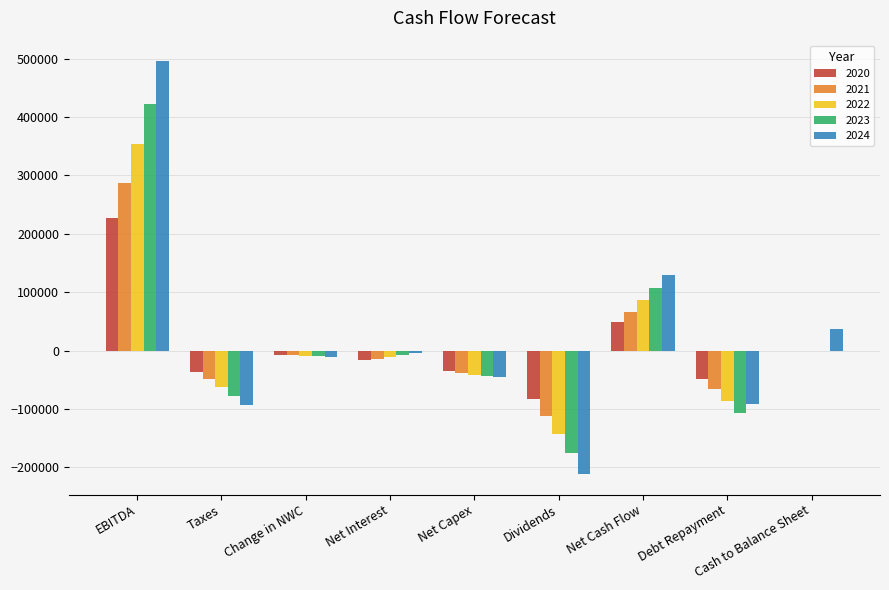

At which category is the sum across all series the highest?

EBITDA